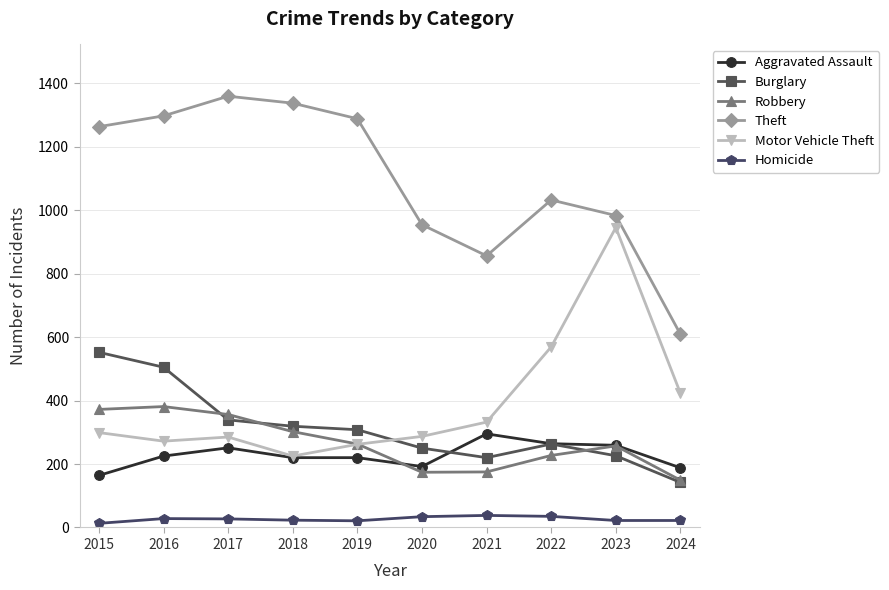

True or false: Motor Vehicle Theft has more than 0 points higher than both neighbors.

True